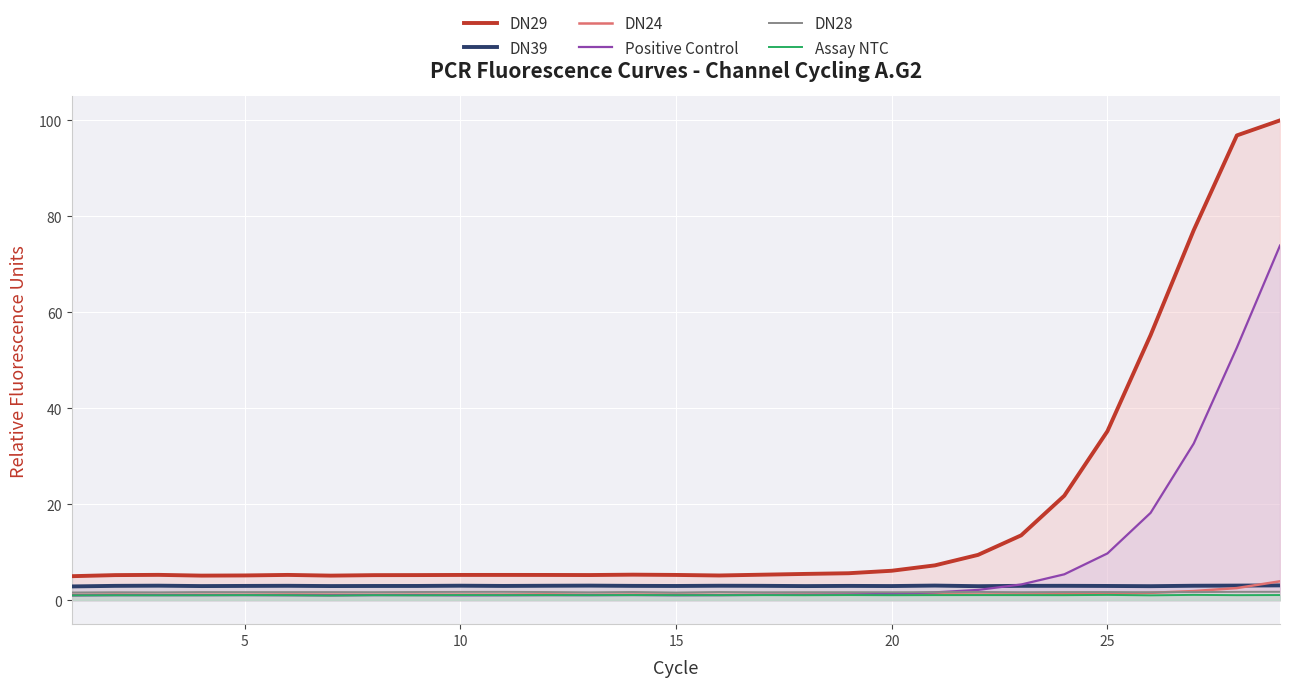

True or false: Assay NTC and DN28 cross at least once.

False